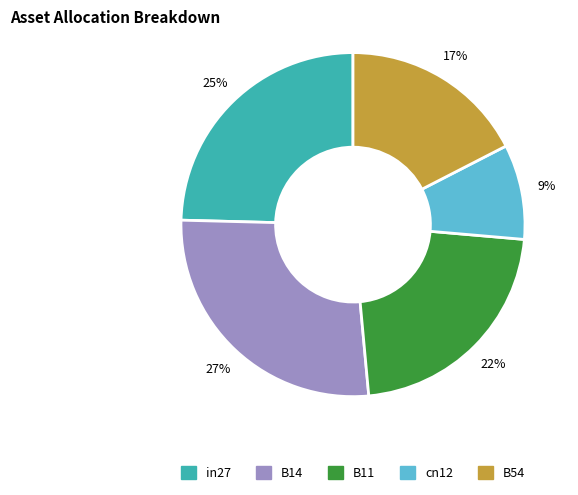

True or false: B54 accounts for 6% of the total.

False